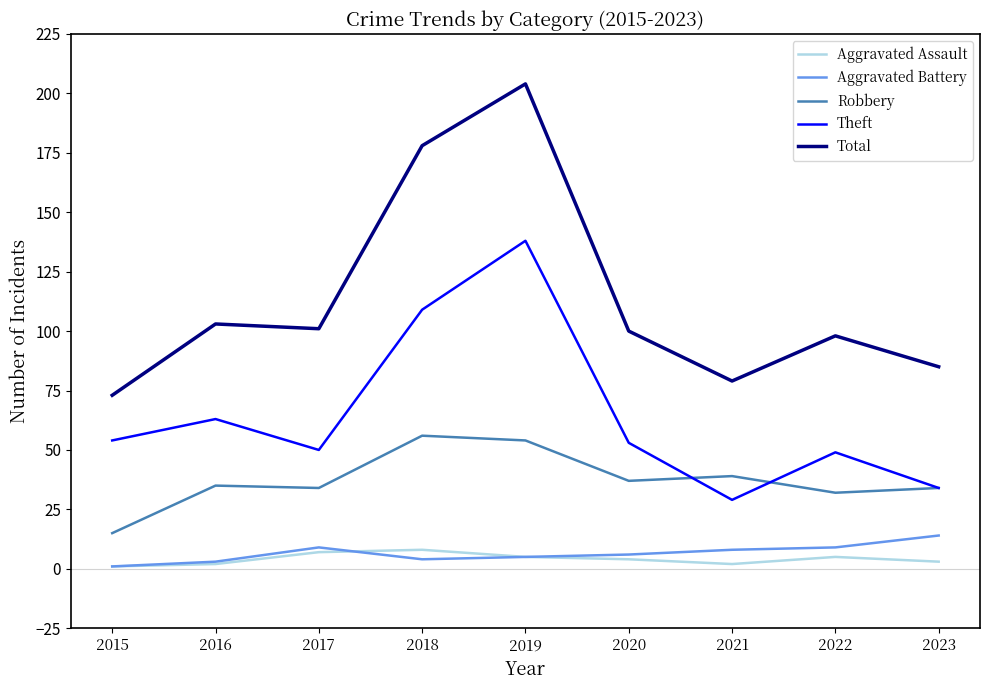

How many values in the Aggravated Battery series are below 6?

4